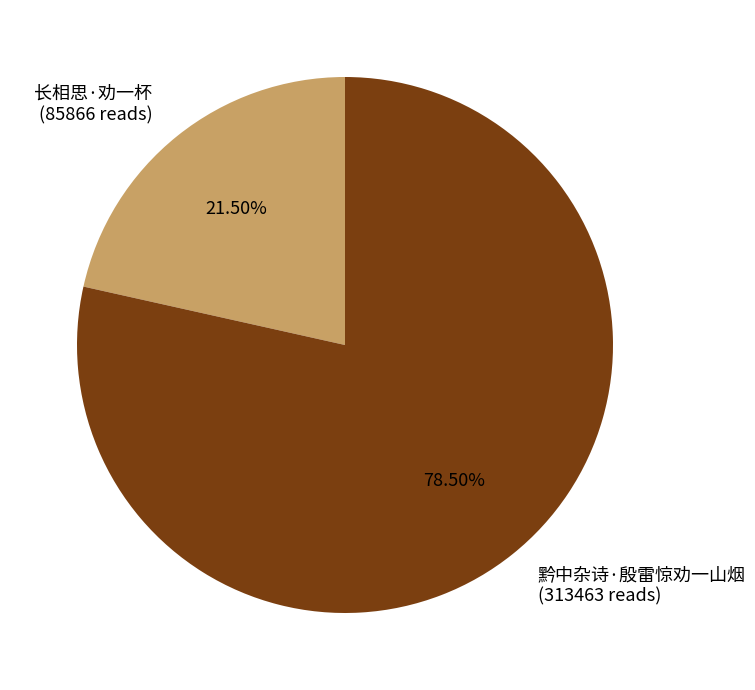

To the nearest percent, what is the difference between the 长相思·劝一杯 and 黔中杂诗·殷雷惊劝一山烟 slice percentages?

57%